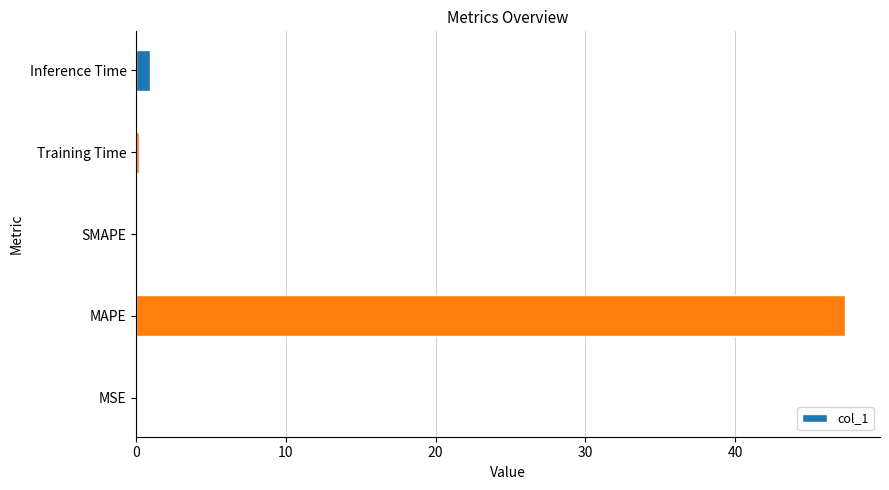

What is the greatest value displayed?

47.3